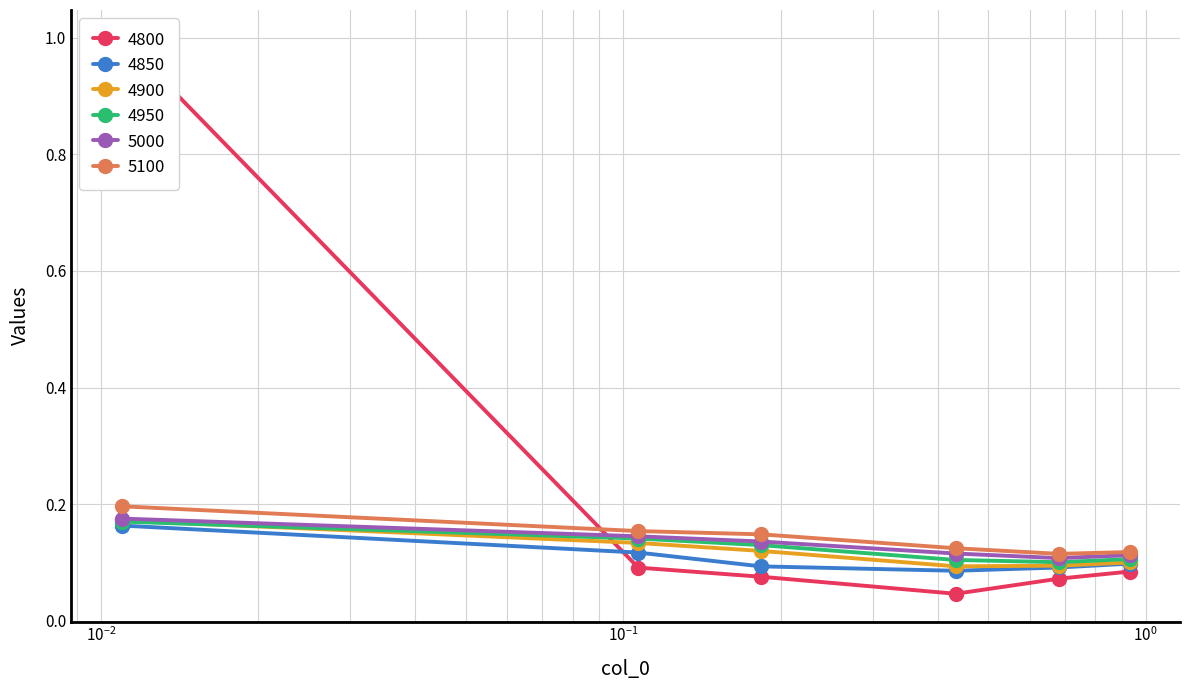

Count the 4850 values in the range 0 to 1.

6